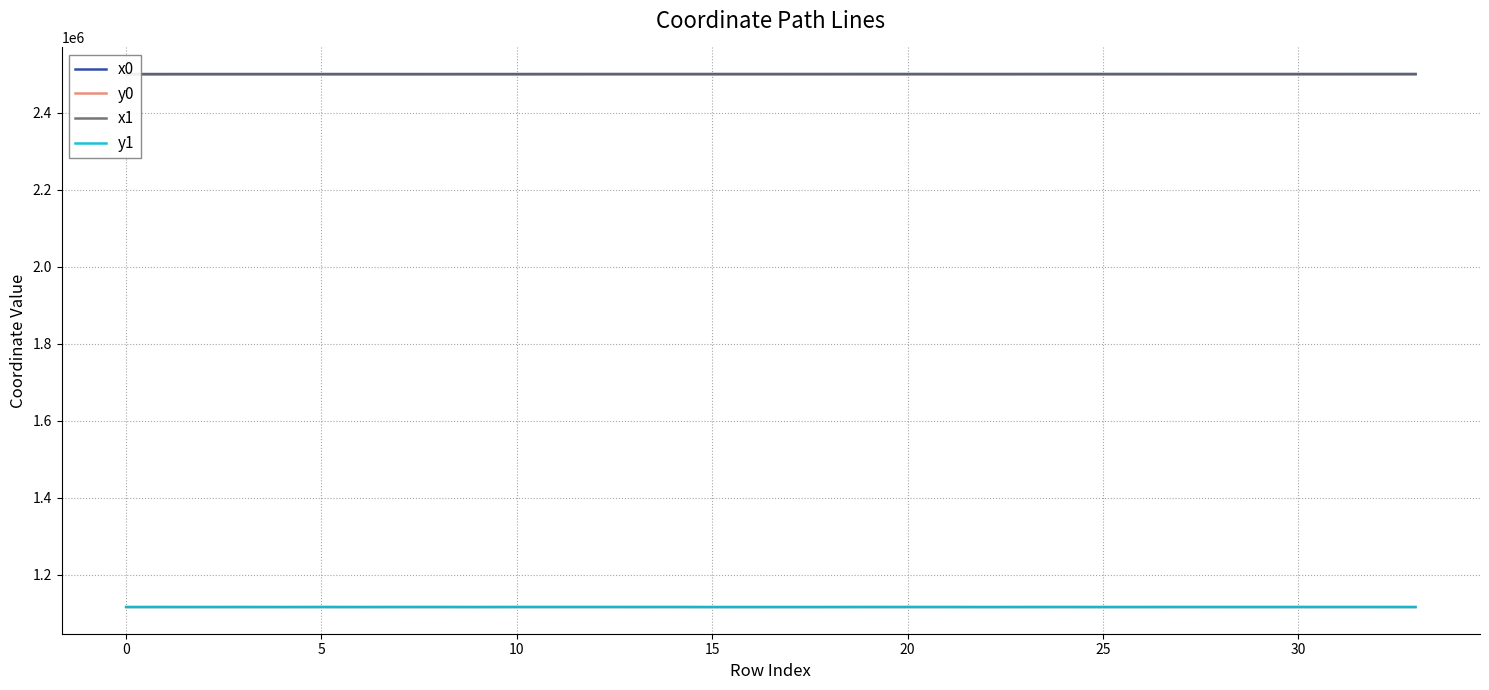

What is the lowest value of the x1 series?

2499953.0